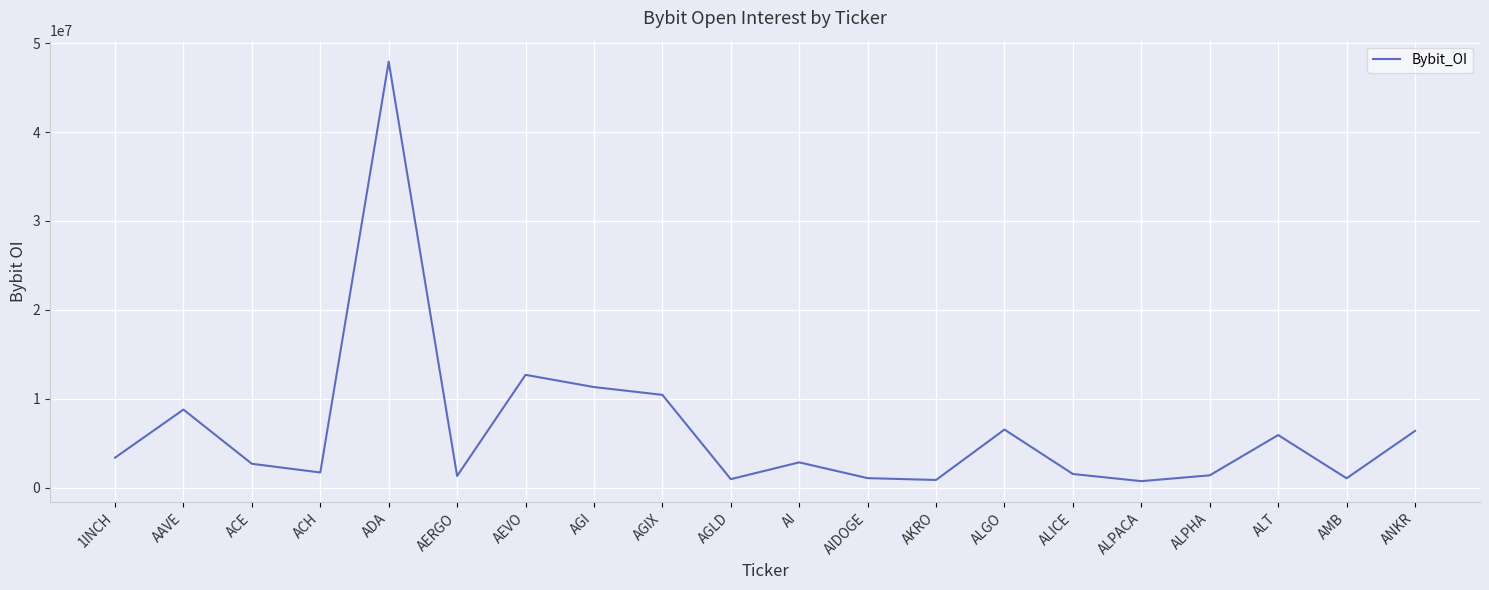

Does the chart display data point markers on the line(s)?

No